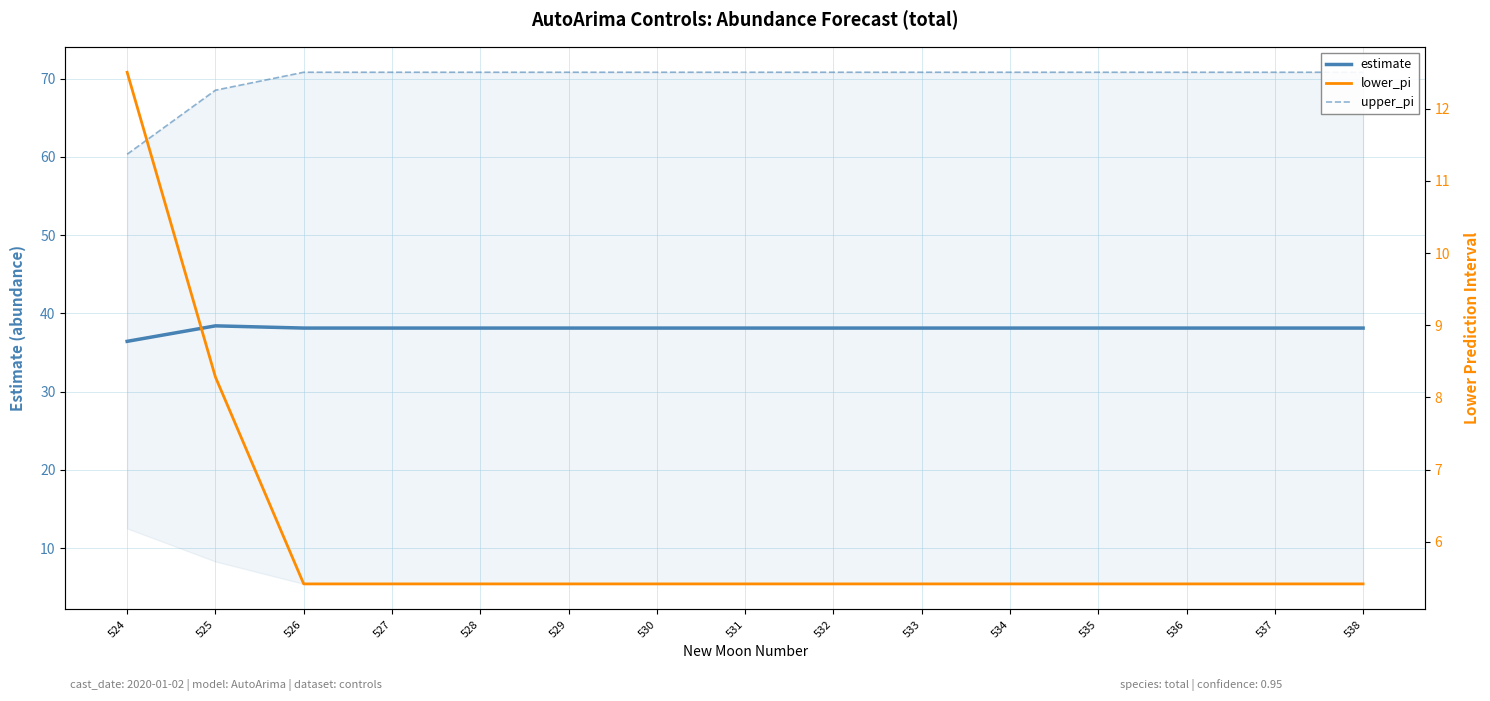

Reading left to right, extract all data points from this chart.

estimate: 524=36.4	525=38.4	526=38.1	527=38.1	528=38.1	529=38.1	530=38.1	531=38.1	532=38.1	533=38.1	534=38.1	535=38.1	536=38.1	537=38.1	538=38.1
upper_pi: 524=60.4	525=68.5	526=70.8	527=70.8	528=70.8	529=70.8	530=70.8	531=70.8	532=70.8	533=70.8	534=70.8	535=70.8	536=70.8	537=70.8	538=70.8
lower_pi: 524=12.5	525=8.3	526=5.4	527=5.4	528=5.4	529=5.4	530=5.4	531=5.4	532=5.4	533=5.4	534=5.4	535=5.4	536=5.4	537=5.4	538=5.4